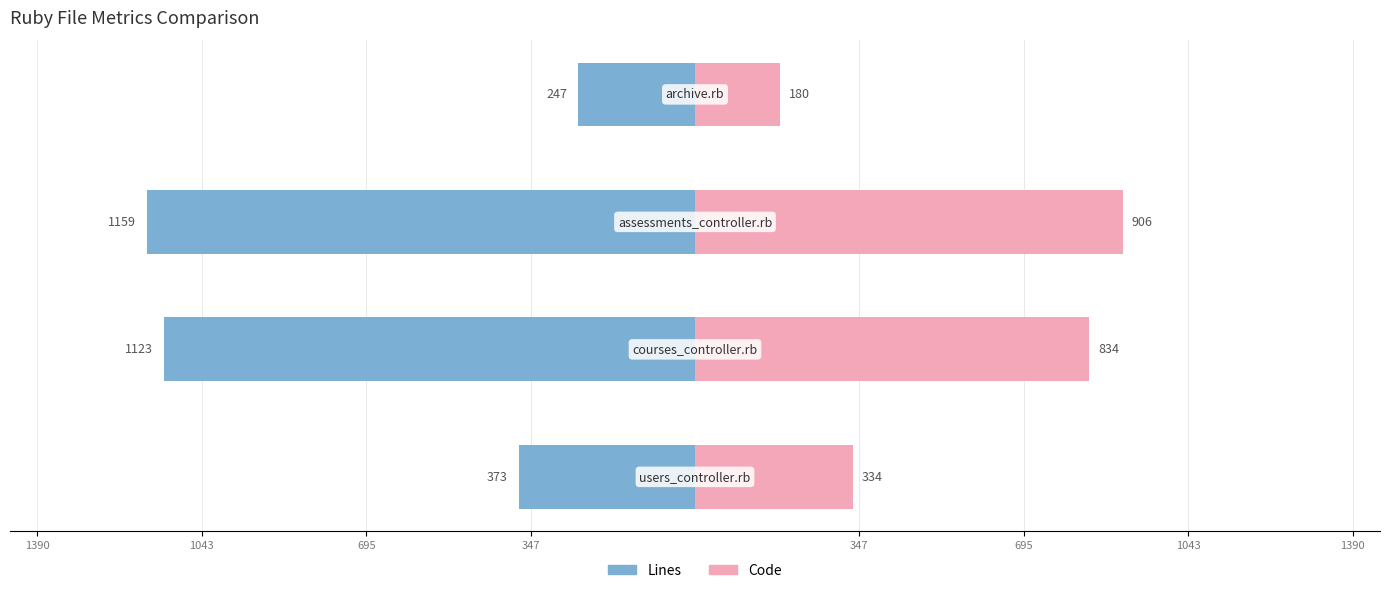

What is the average value of the Lines series?

-726